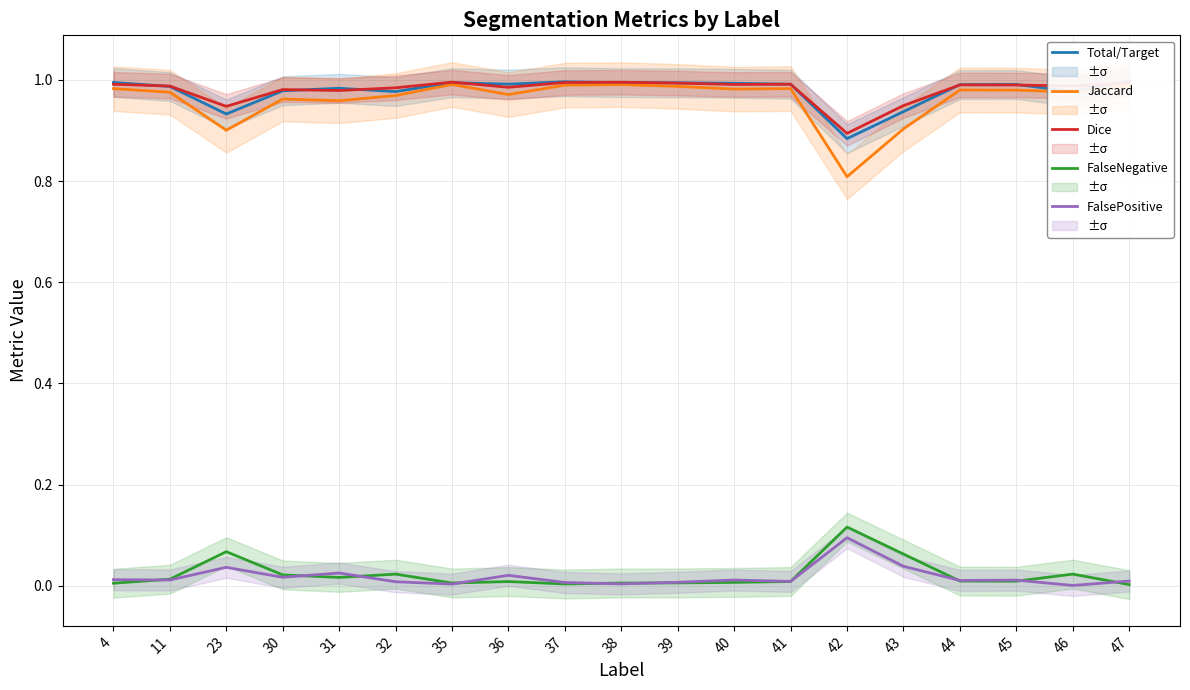

True or false: Total/Target has more than 2 interior local peaks.

True